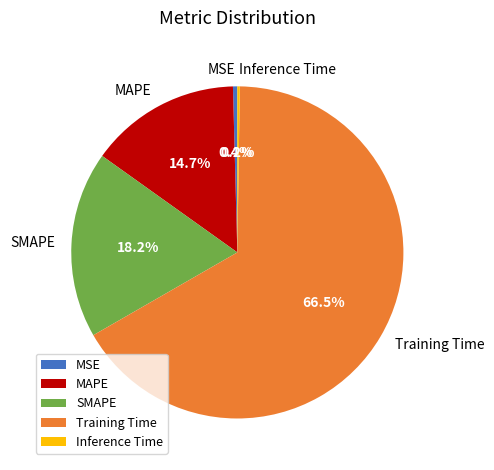

To the nearest percent, what is the difference between the largest and smallest slice percentages?

66%